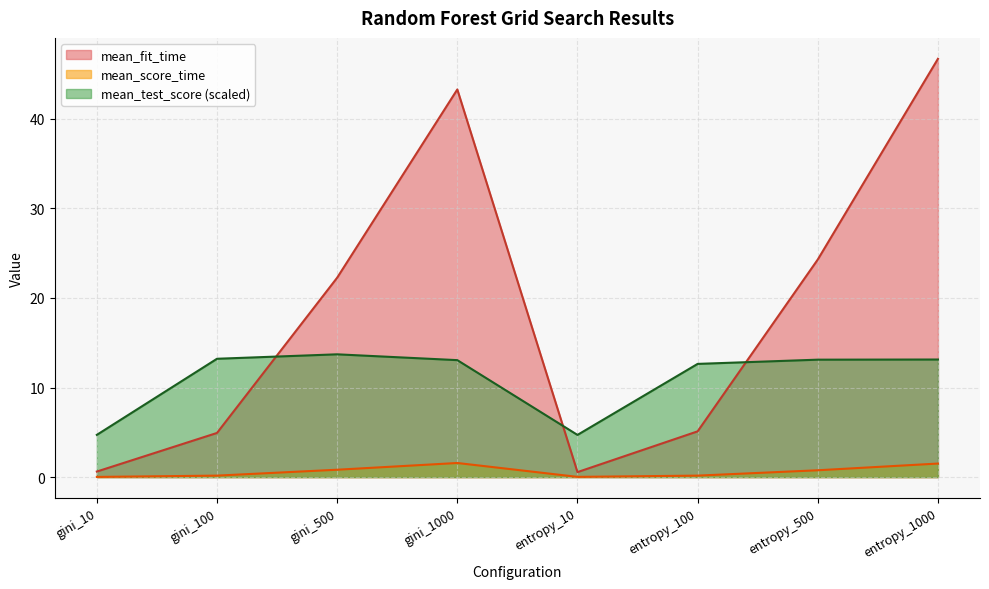

What is the difference between the maximum and minimum values in the mean_score_time series?

1.6